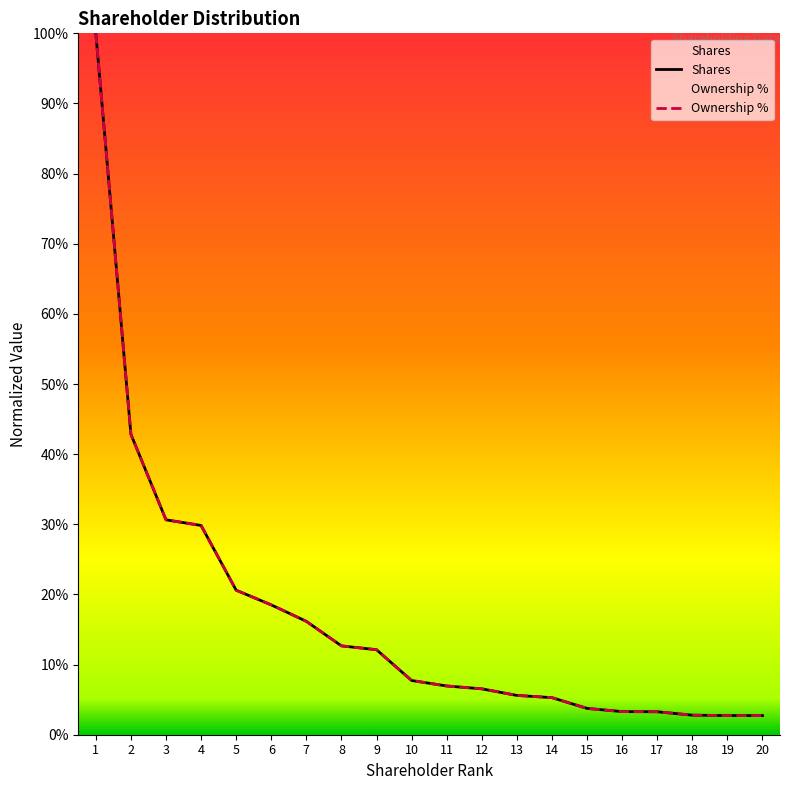

What is the total value across all series at 1?

2.0